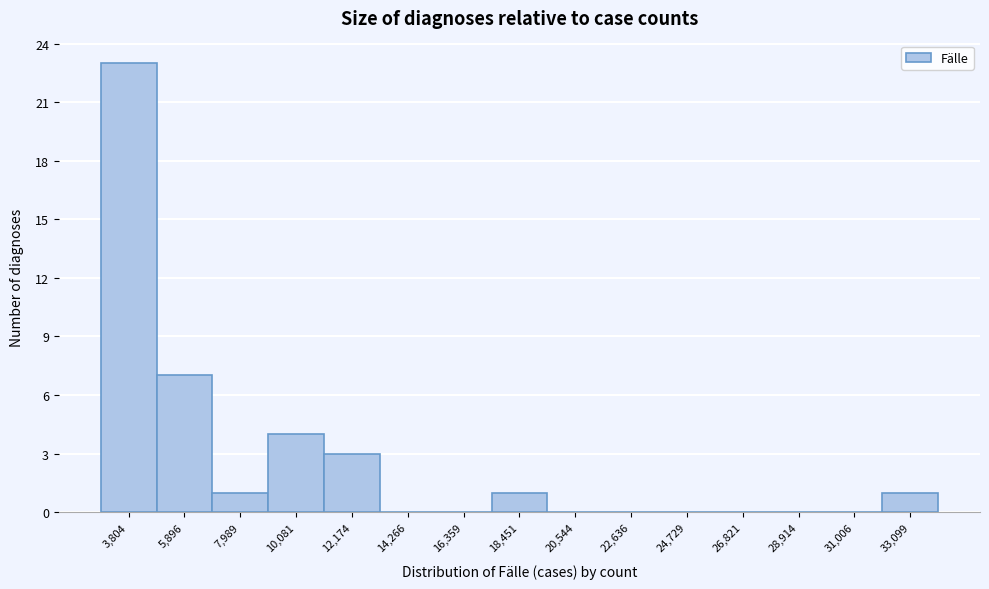

Reading right to left, list all the values displayed in this chart.

33,099=1	31,006=0	28,914=0	26,821=0	24,729=0	22,636=0	20,544=0	18,451=1	16,359=0	14,266=0	12,174=3	10,081=4	7,989=1	5,896=7	3,804=23